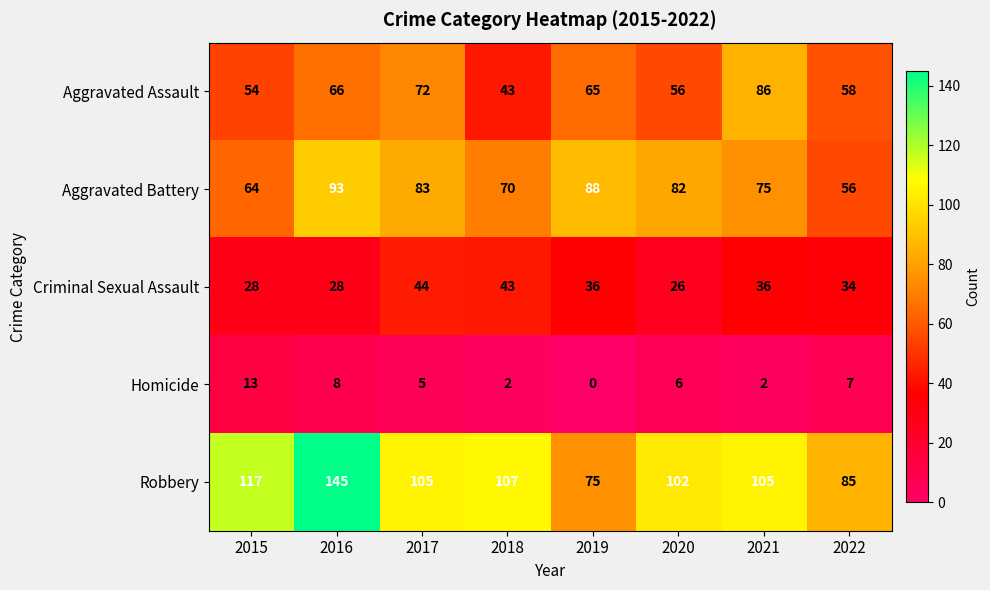

At which label does Aggravated Assault reach its minimum?

2018